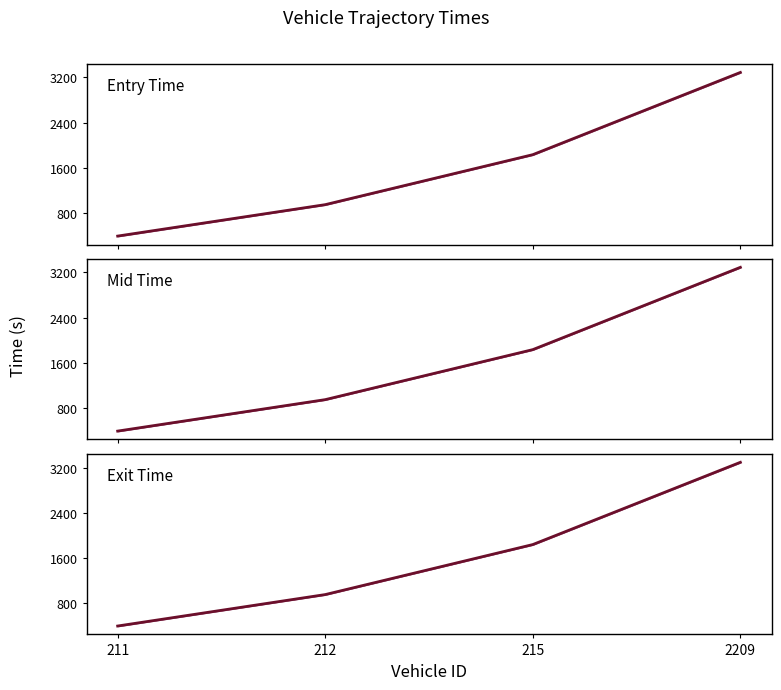

Reading left to right, extract all data points from this chart.

Entry Time: 211=398.2	212=953.3	215=1836.0	2209=3288.3
Mid Time: 211=400.1	212=955.2	215=1838.1	2209=3290.5
Exit Time: 211=401.8	212=957.0	215=1840.0	2209=3292.2